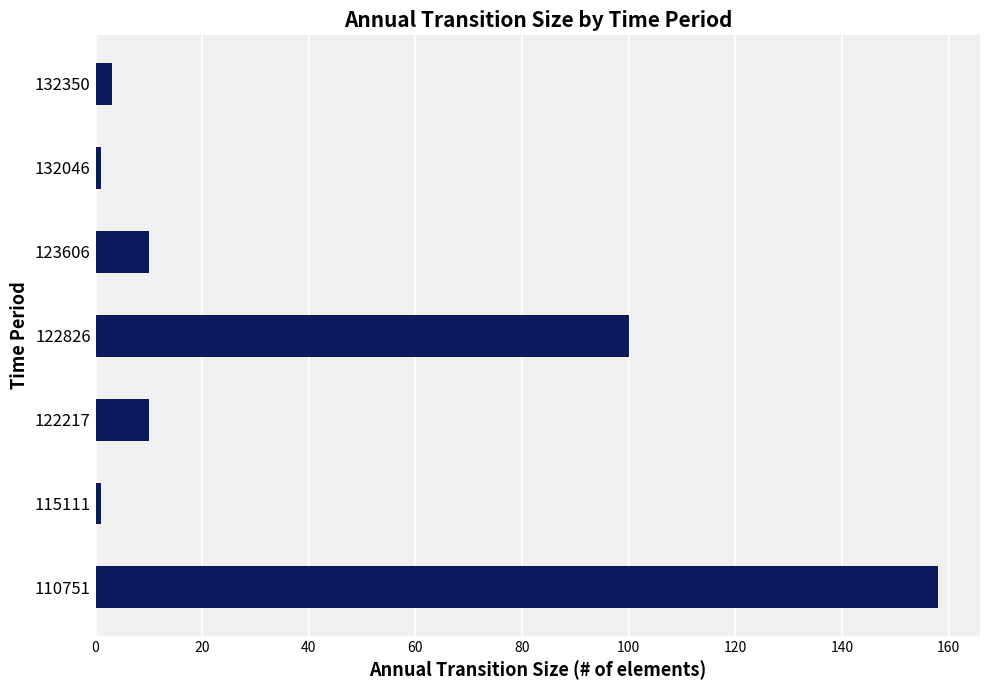

Which category has the highest value across all series?

110751